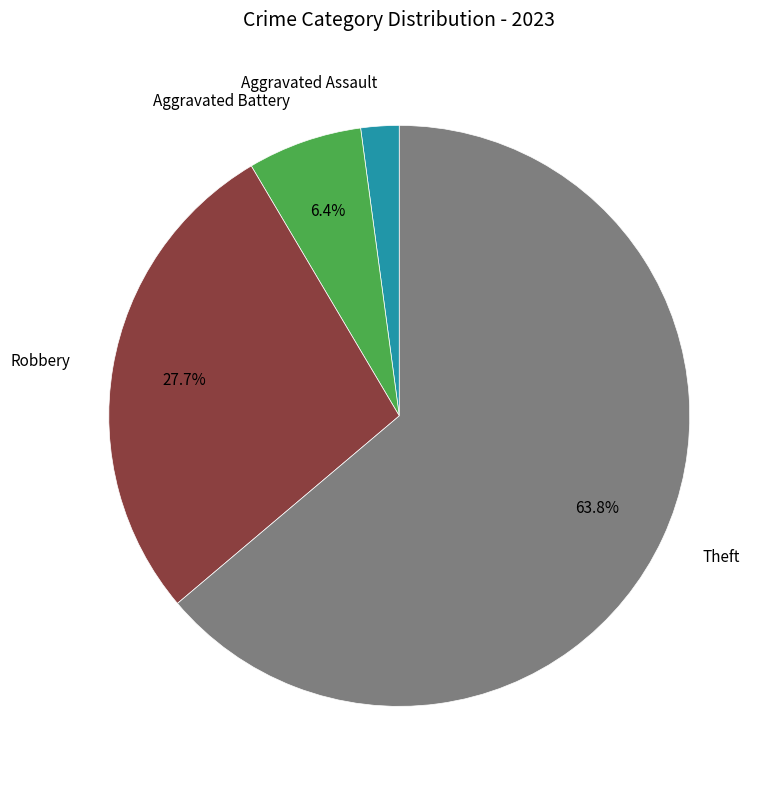

To the nearest percent, what is the difference between the largest and smallest slice percentages?

62%